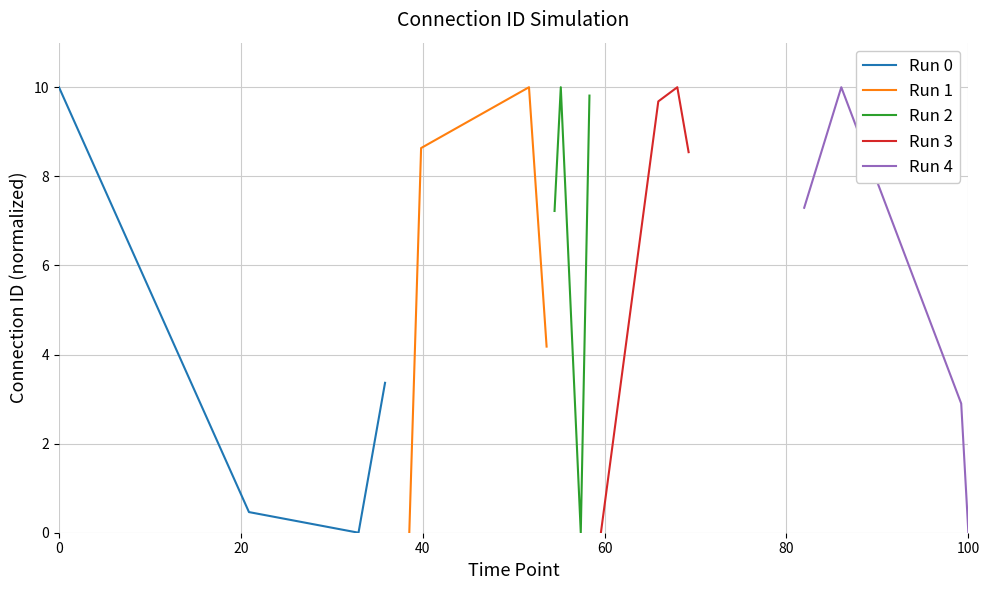

What is the difference between the Run 1 values at 20 and 40?

1.4